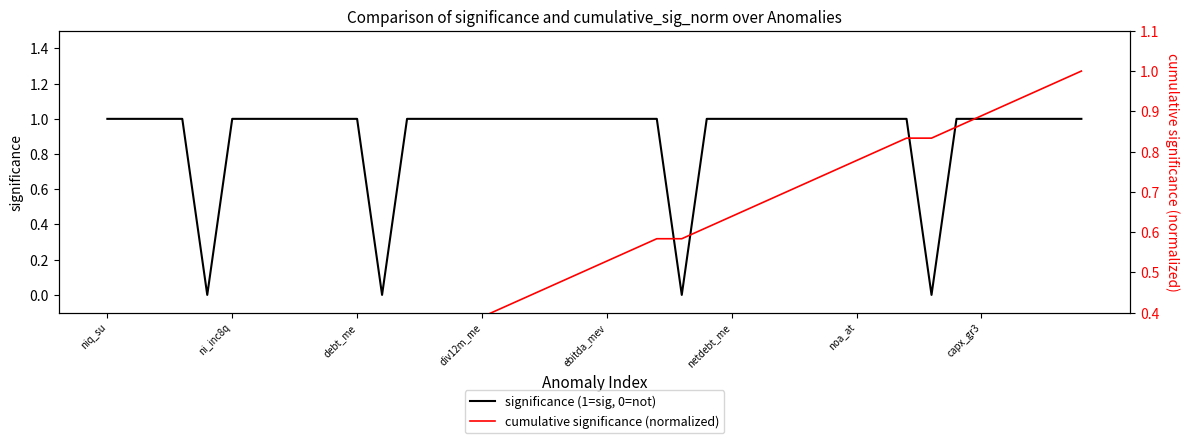

Does the chart have visible grid lines?

No